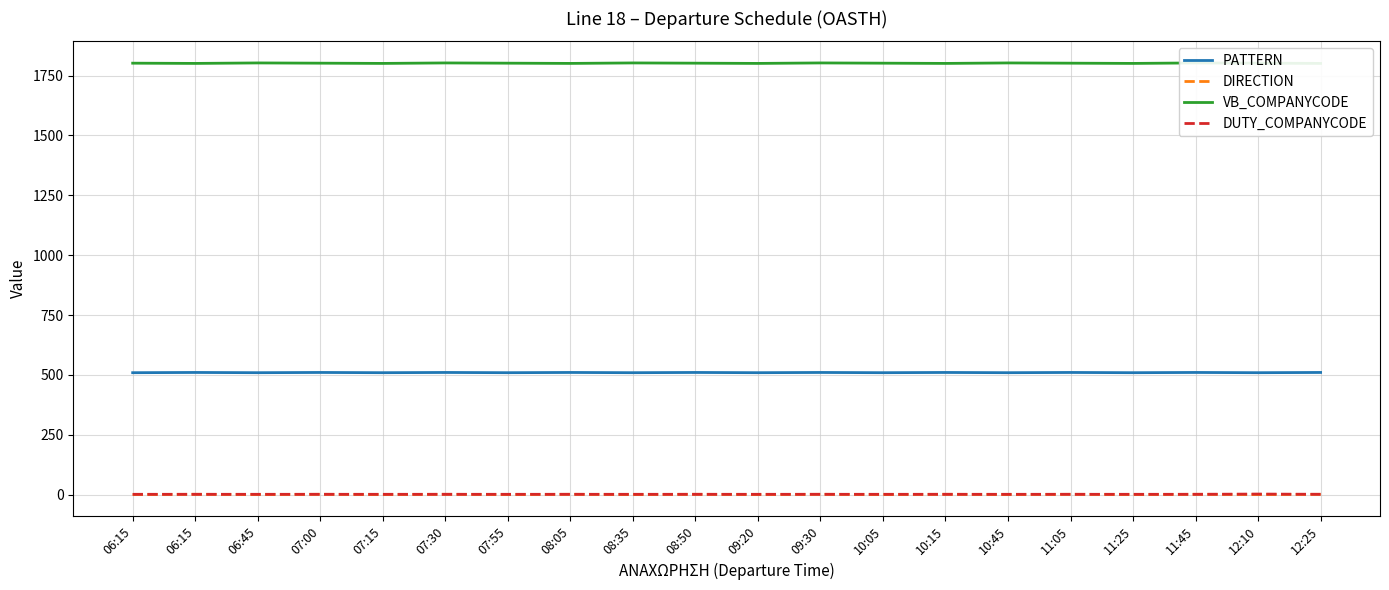

True or false: VB_COMPANYCODE has a value of 2363 at 09:30.

False